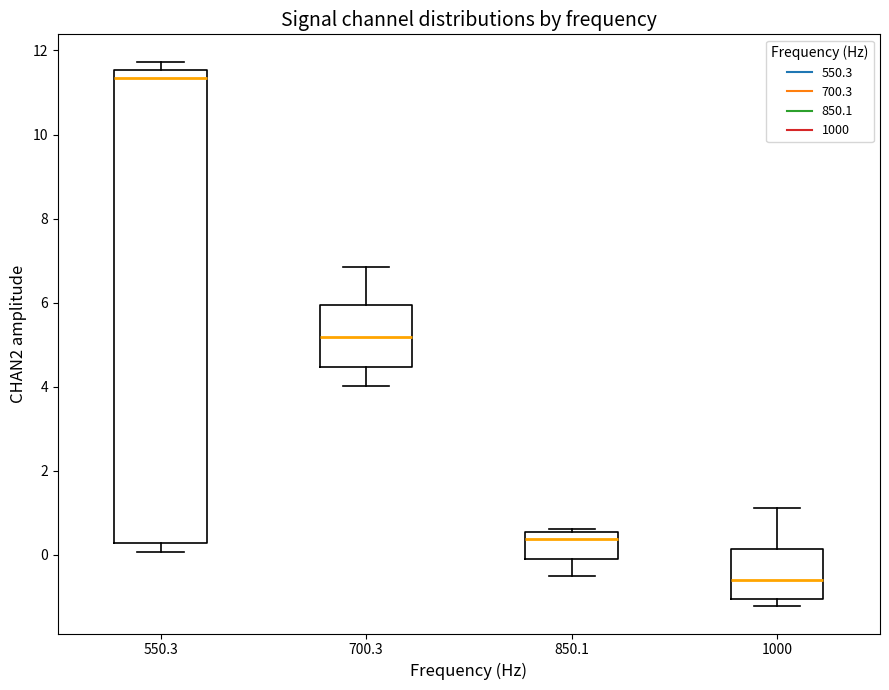

Reading left to right, transcribe this box plot: for each box, give where its median line is, the range the box spans, and where its two whiskers end, as read against the y-axis. The values are not printed on the chart, so give them approximately, as read against the axis.

550.3: median 11.4, box 0.2 to 11.6, whiskers 0.0 to 11.8
700.3: median 5.2, box 4.4 to 6.0, whiskers 4.0 to 6.8
850.1: median 0.4, box -0.2 to 0.6, whiskers -0.4 to 0.6 (just above the box's upper edge)
1000: median -0.6, box -1.0 to 0.2, whiskers -1.2 to 1.2